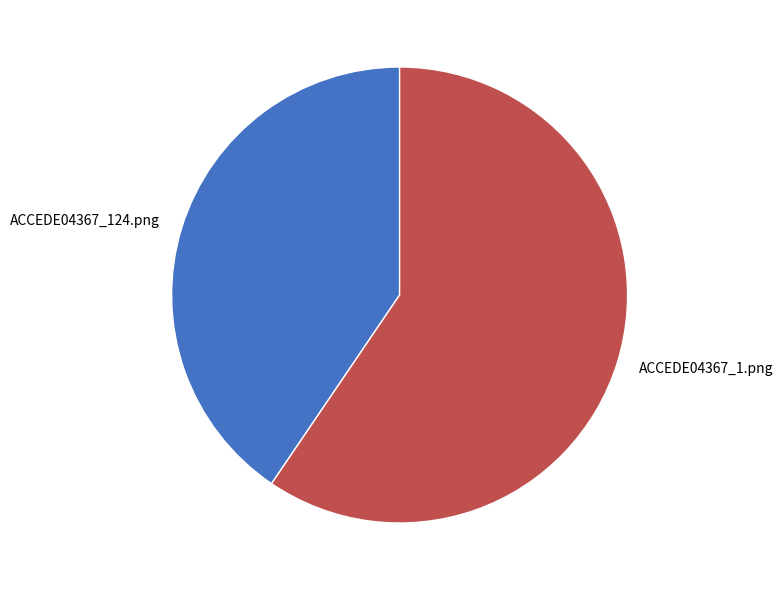

Is it true that ACCEDE04367_124.png is 41% of the pie?

True